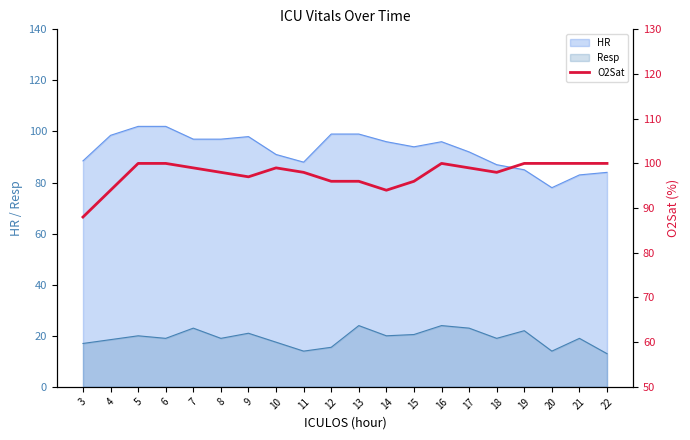

Approximately how many times larger is the value at 22 compared to 14?

1.1